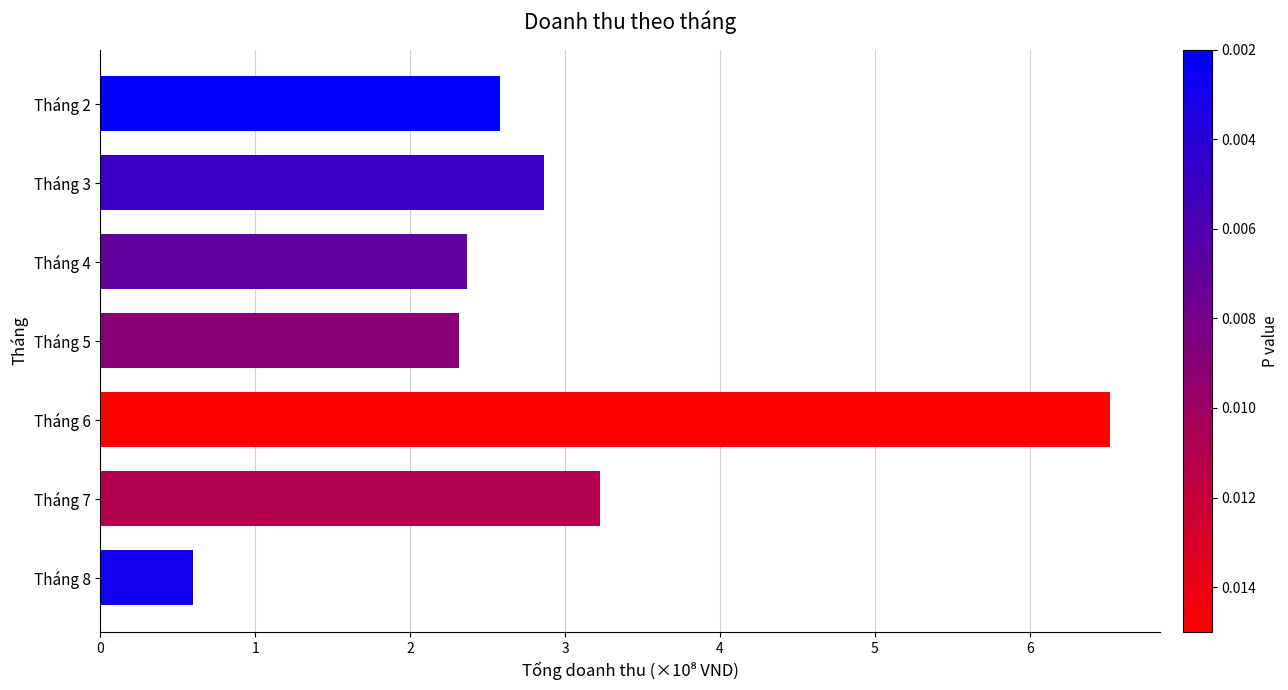

Where is the data nearest to the value 3?

Tháng 3